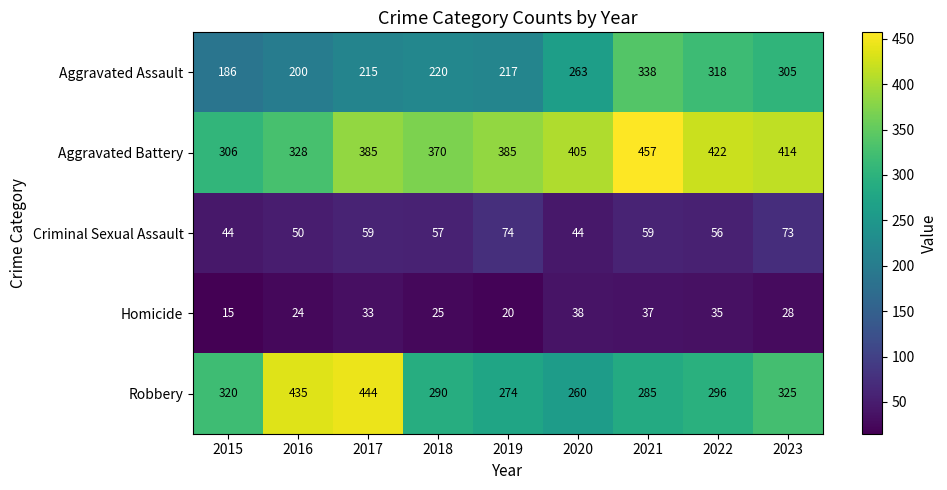

What is the difference between the highest and lowest values at 2018?

345